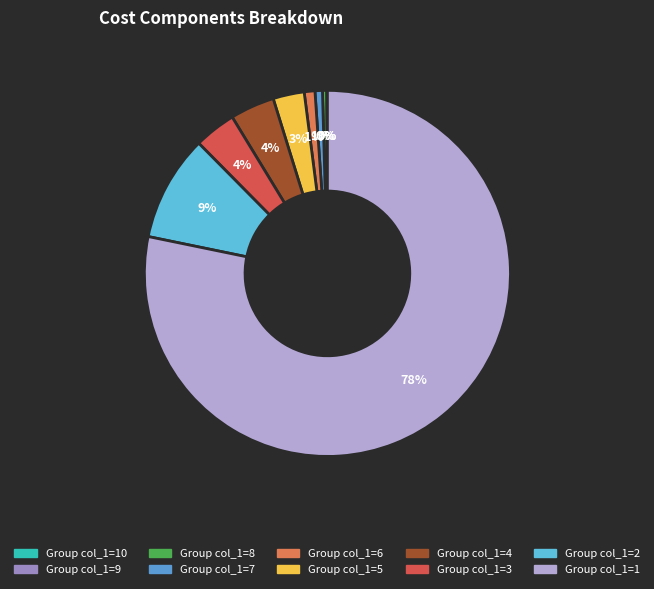

Which category has the smallest portion of the pie?

8